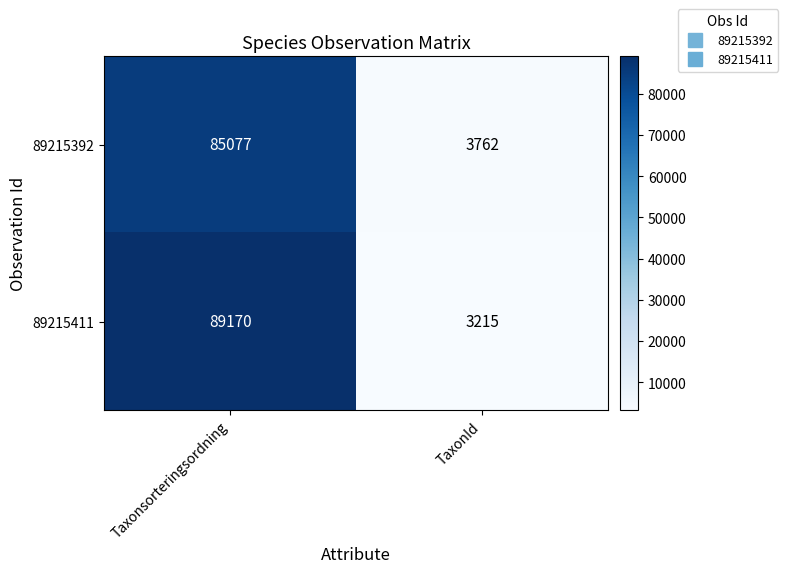

What is the approximate value of 89215411 at TaxonId, to the nearest 50?

3200